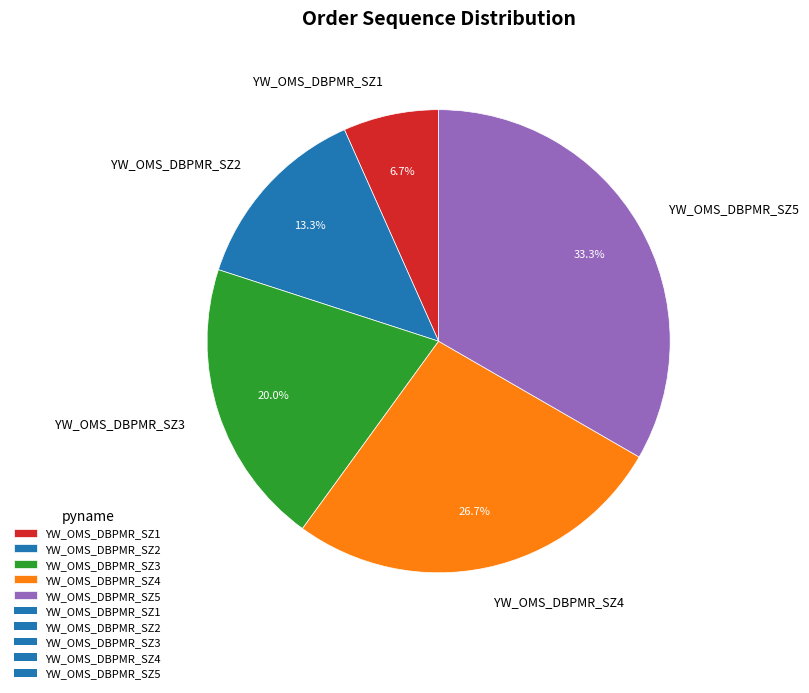

To the nearest percent, what is the difference between the largest and smallest slice percentages?

27%